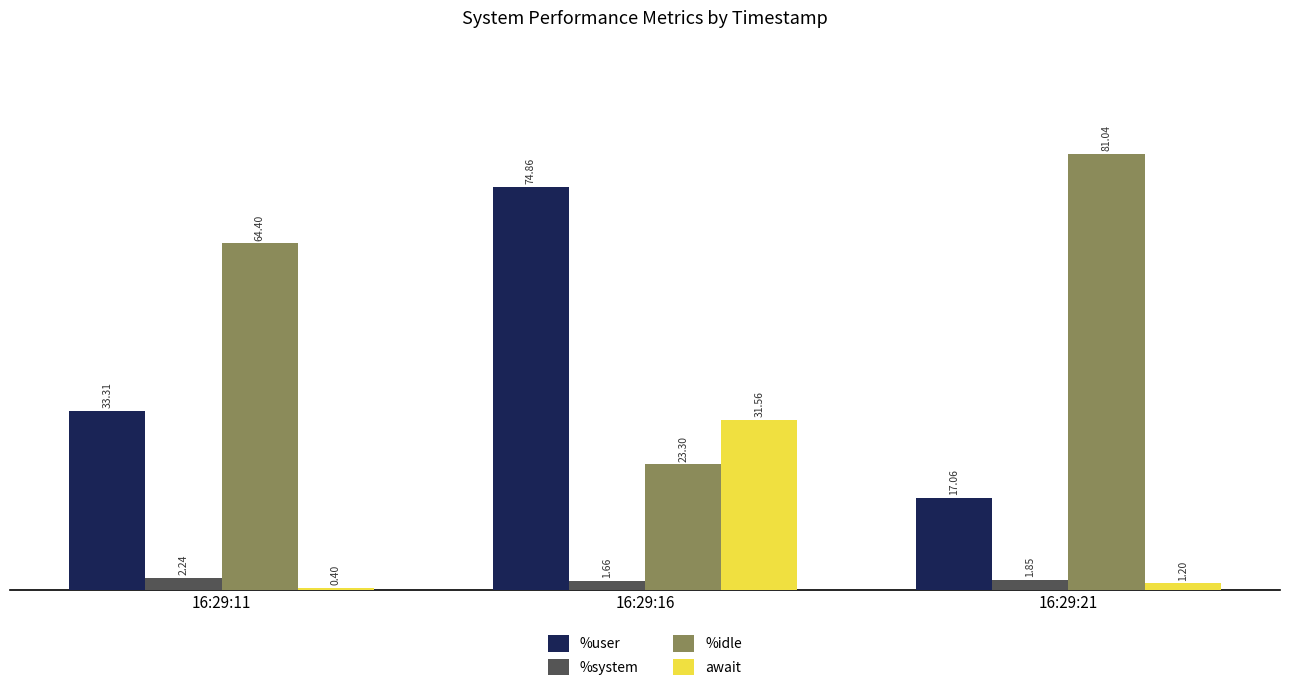

True or false: %user has a value of 23.8 at 16:29:16.

False